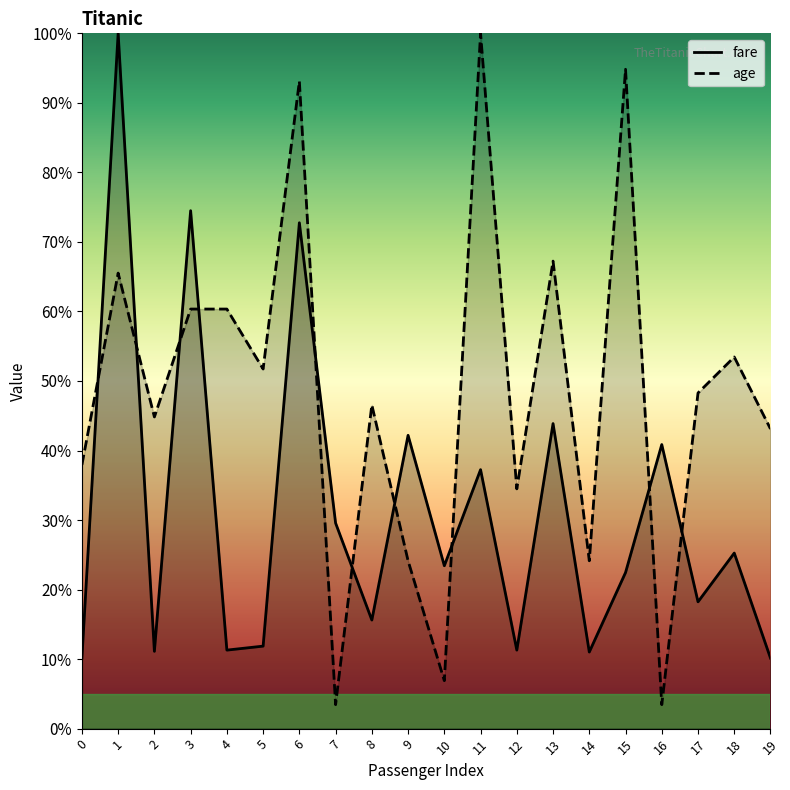

What is the difference between the age values at 3 and 18?

6.9